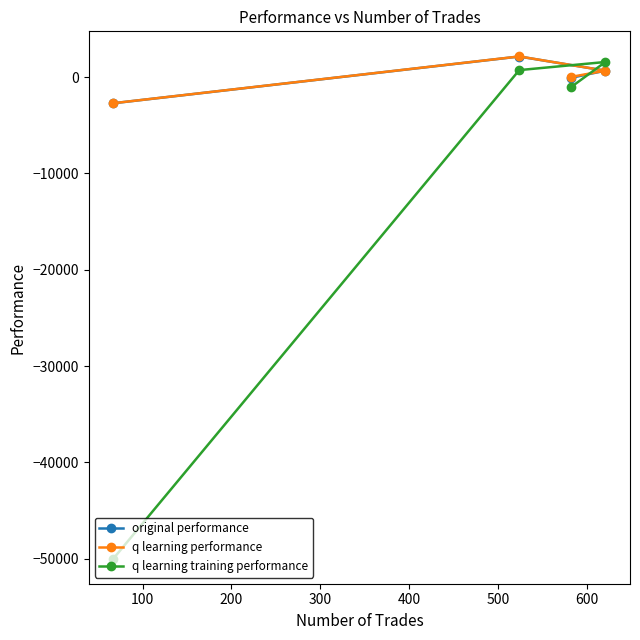

What is the maximum value shown in the chart?

2155.1